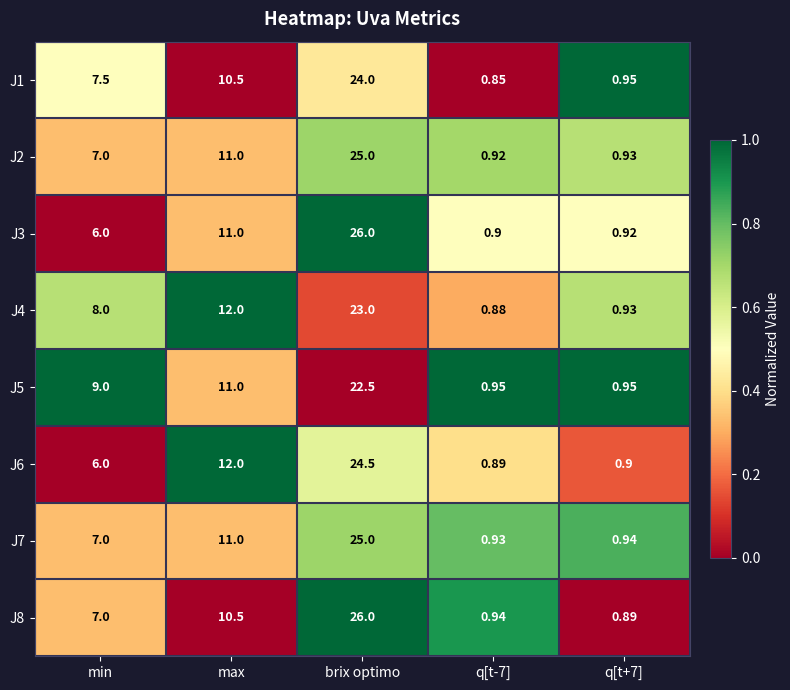

At how many categories does at least one series exceed 0?

5